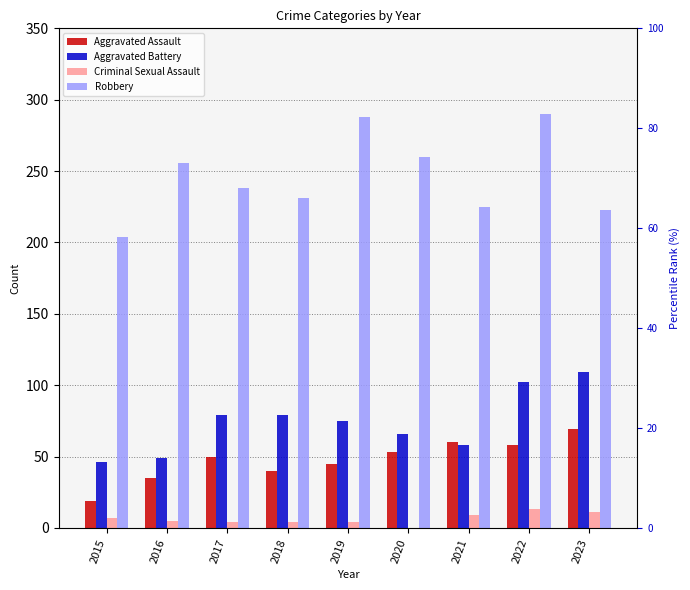

Where is Aggravated Assault nearest to the value 44?

2019